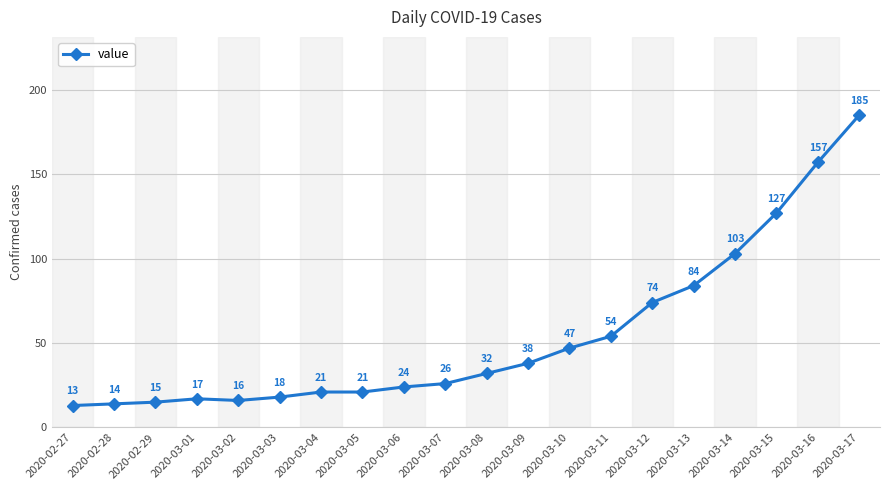

Is this an area chart (filled region under the line)?

No